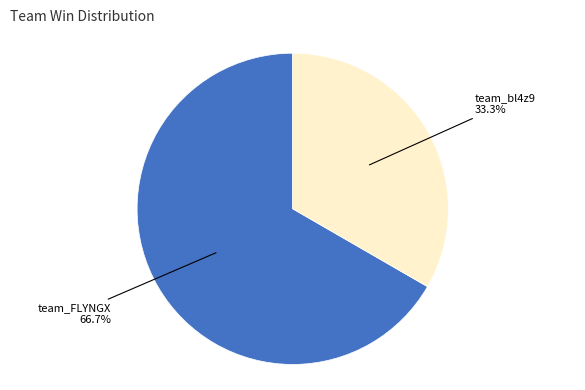

Does any single category account for the majority?

Yes